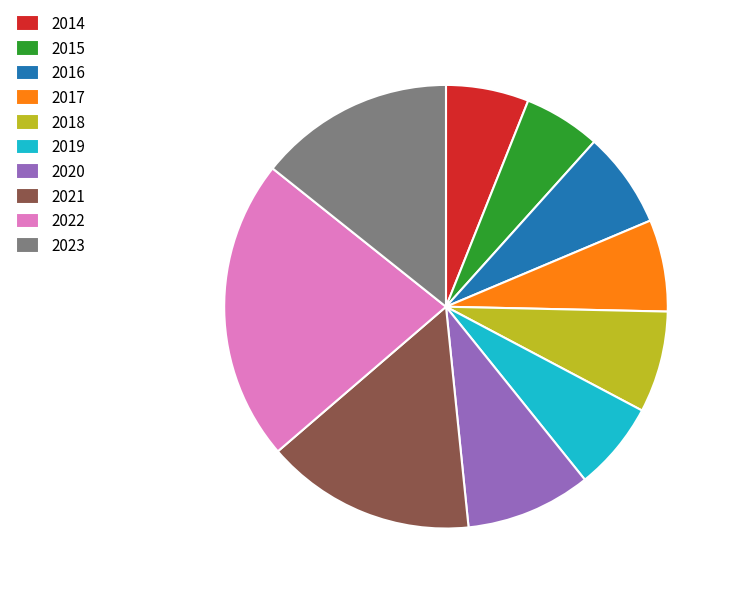

Do 2015 and 2019 together represent more than half of the pie?

No